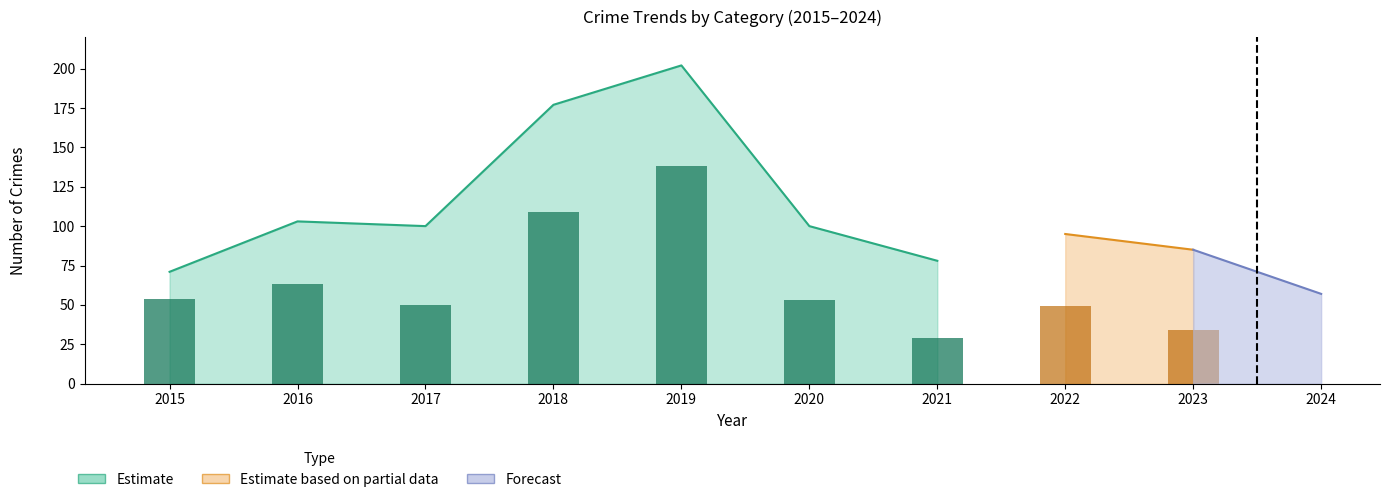

Are the bars horizontal?

No